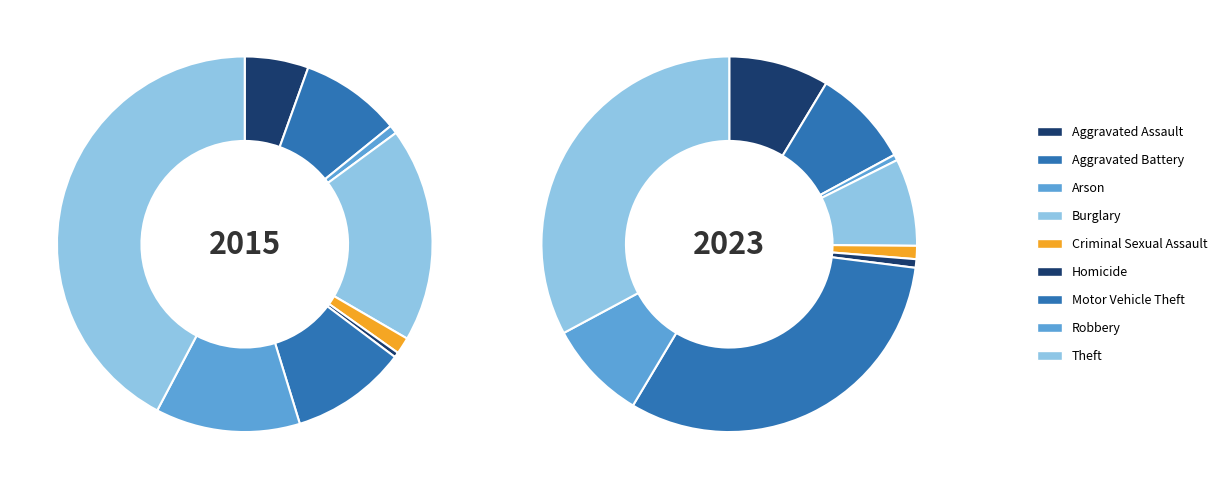

The Arson slice represents 1% of the pie. True or false?

True